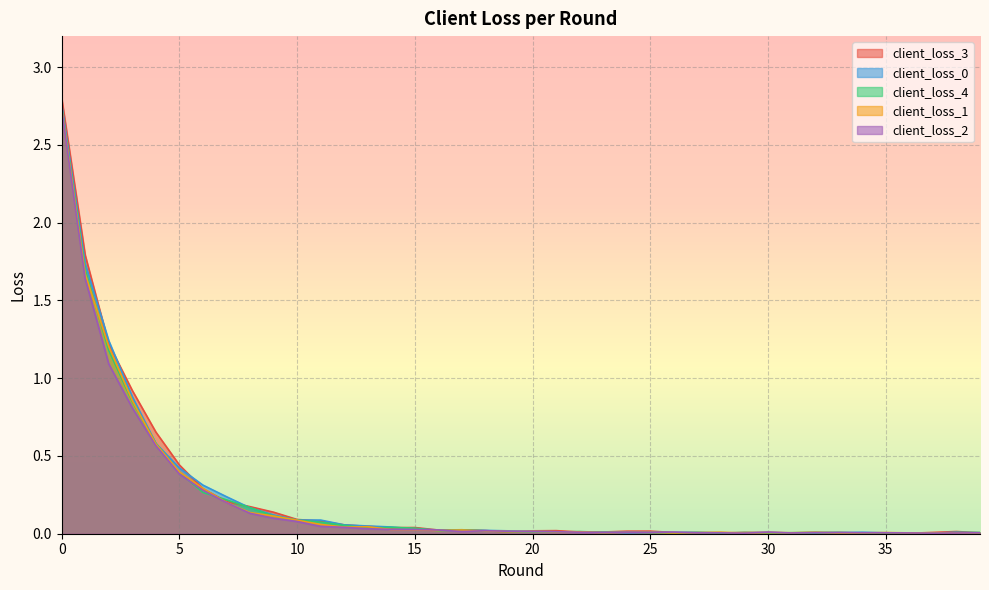

Between 29 and 34, which series saw the biggest shift?

client_loss_0